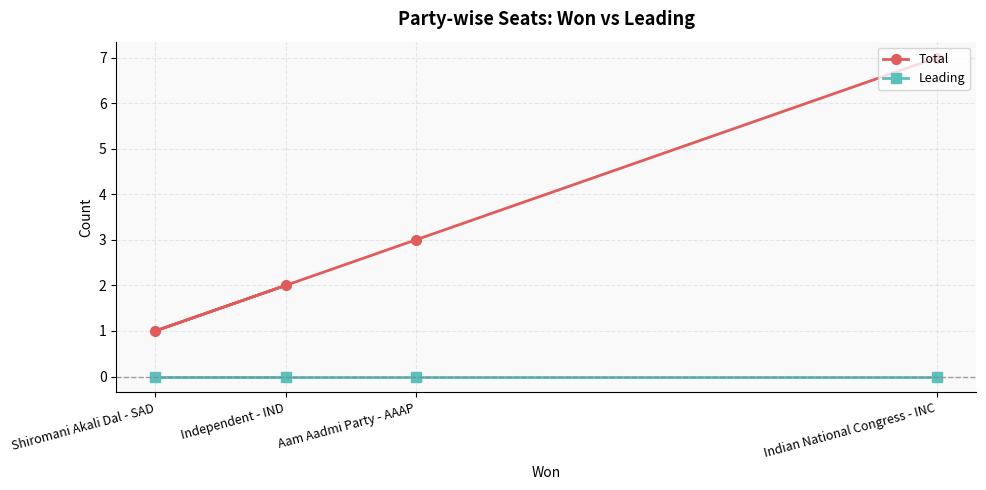

Where is the first local minimum for Total?

Shiromani Akali Dal - SAD